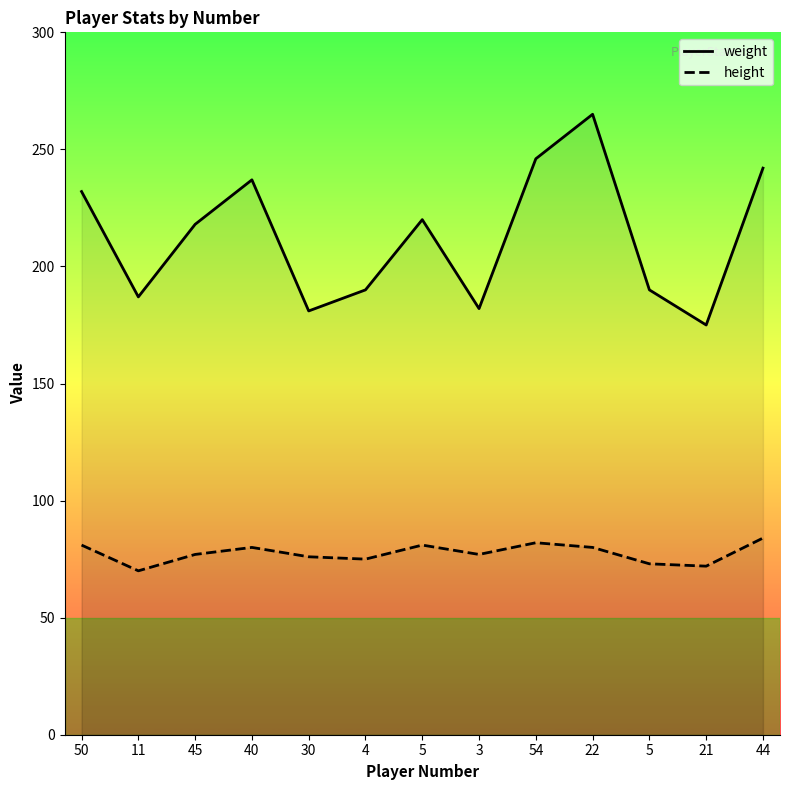

What is the label of the 4th point from the left?

40